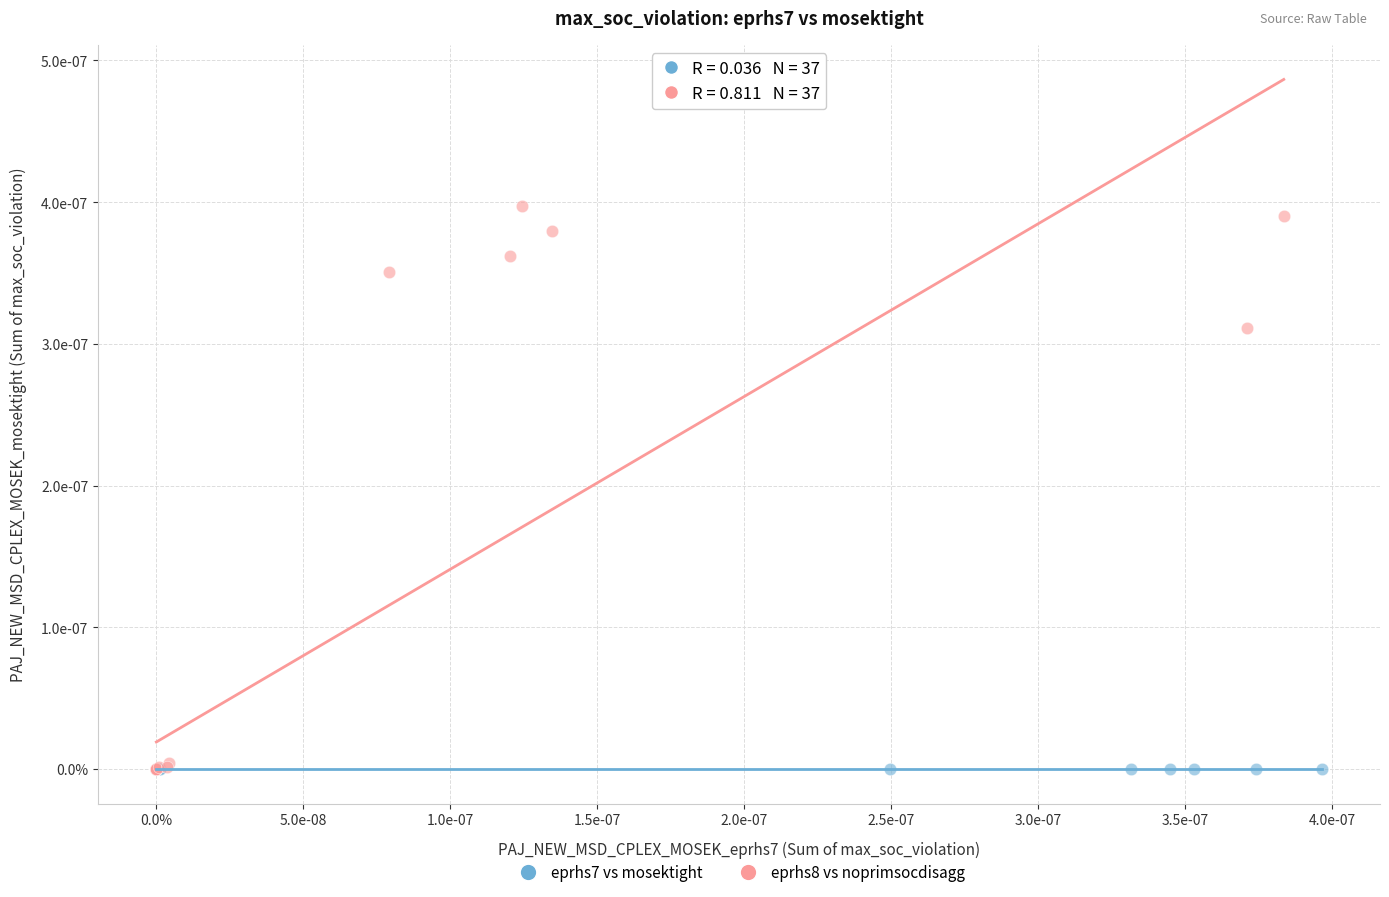

Which series has the widest spread of Y values?

eprhs8 vs noprimsocdisagg